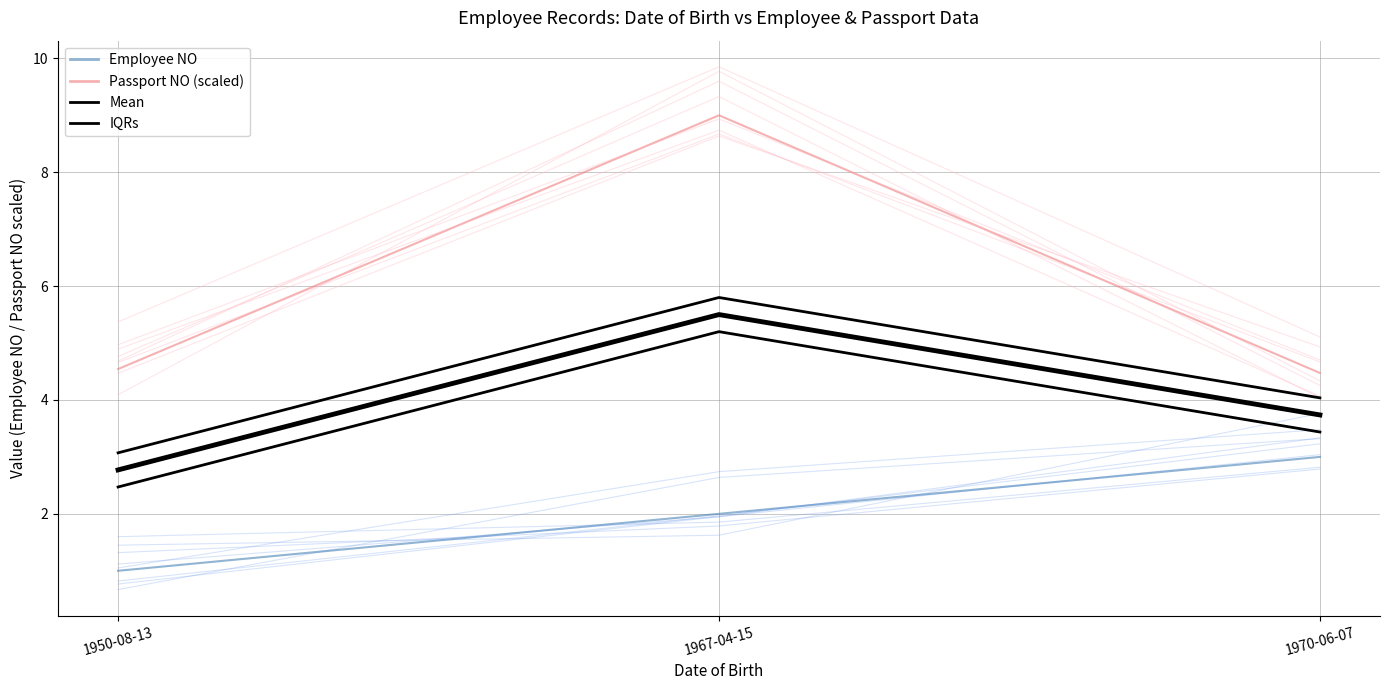

What are all the series names shown in the legend?

Employee NO, Passport NO (scaled), Mean, IQRs